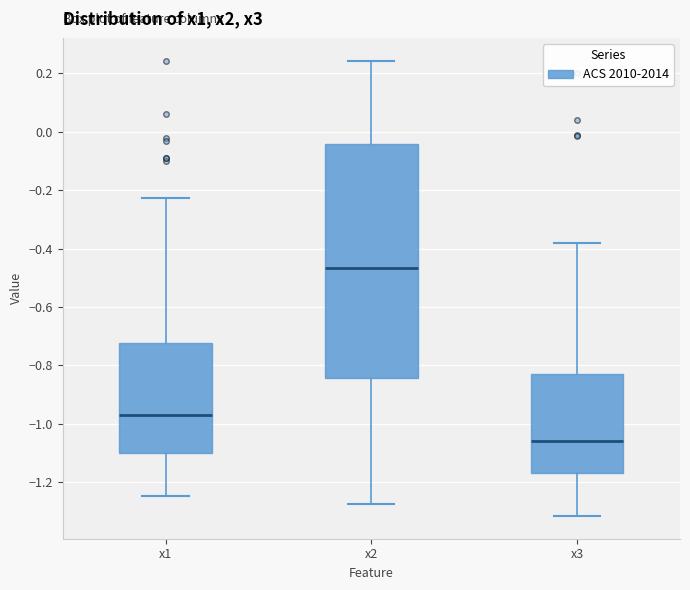

Which box has the highest median line?

x2